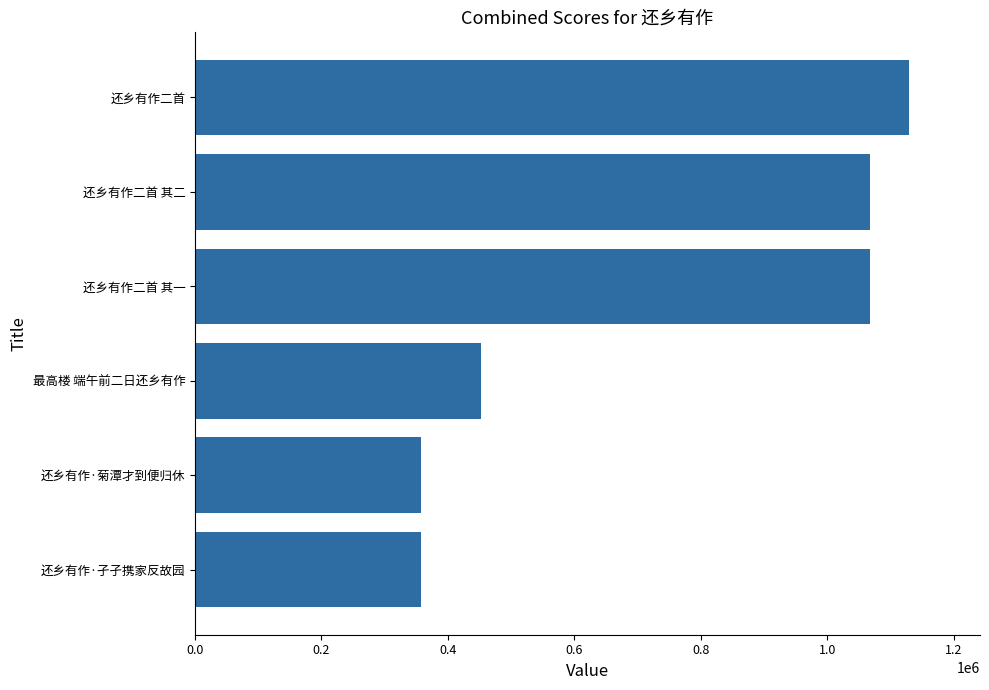

At which label is the value closest to 743156?

最高楼 端午前二日还乡有作